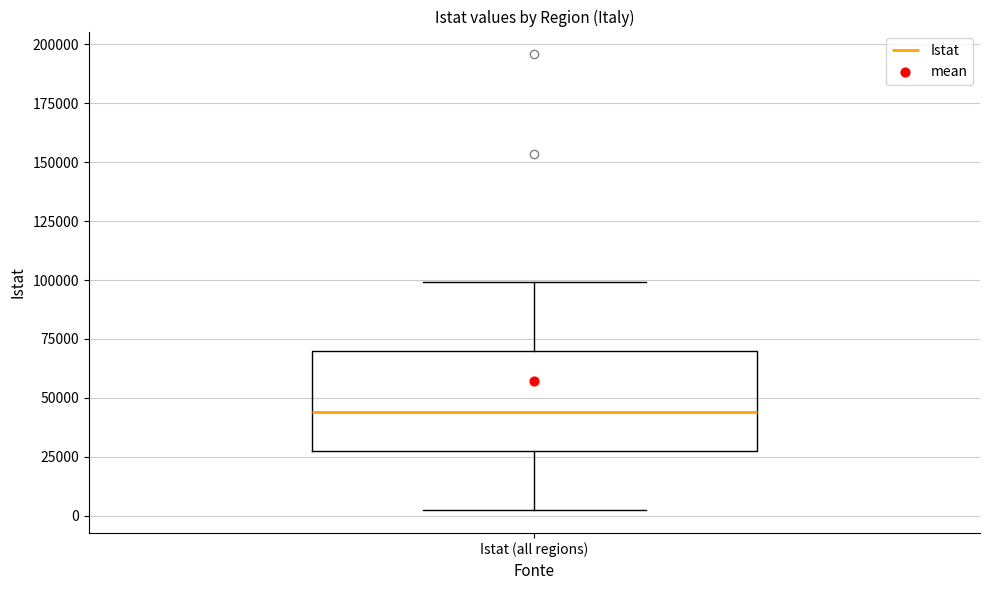

Where is the upper edge of the box for Istat (all regions) on the y-axis? The values are not printed on the chart, so give them approximately, as read against the axis.

70000